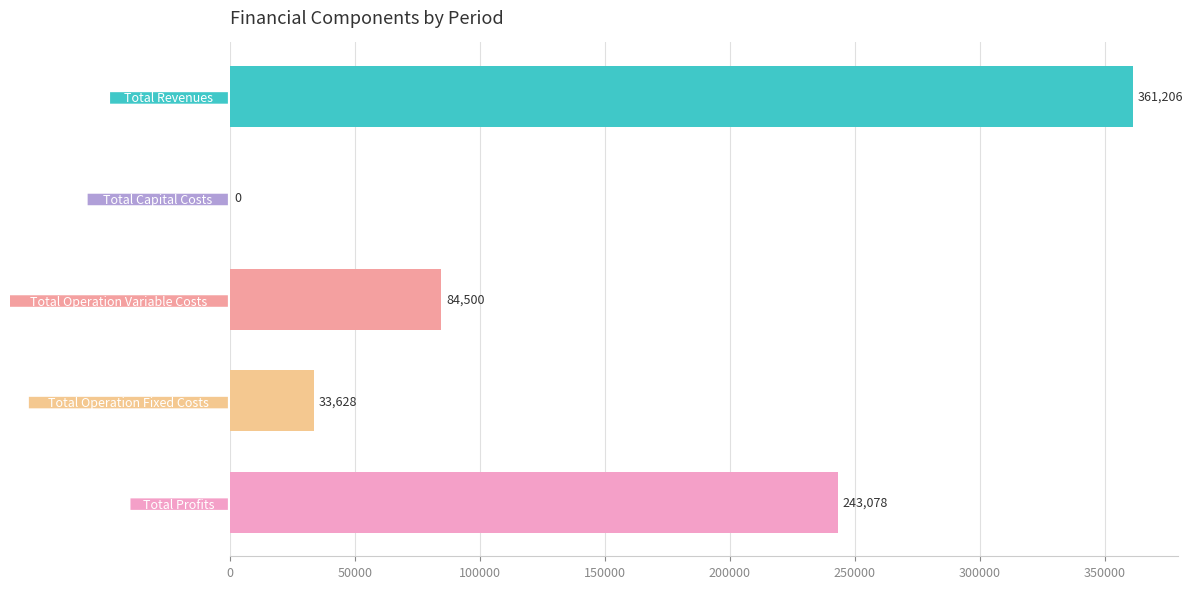

What is the maximum value shown in the chart?

361206.4